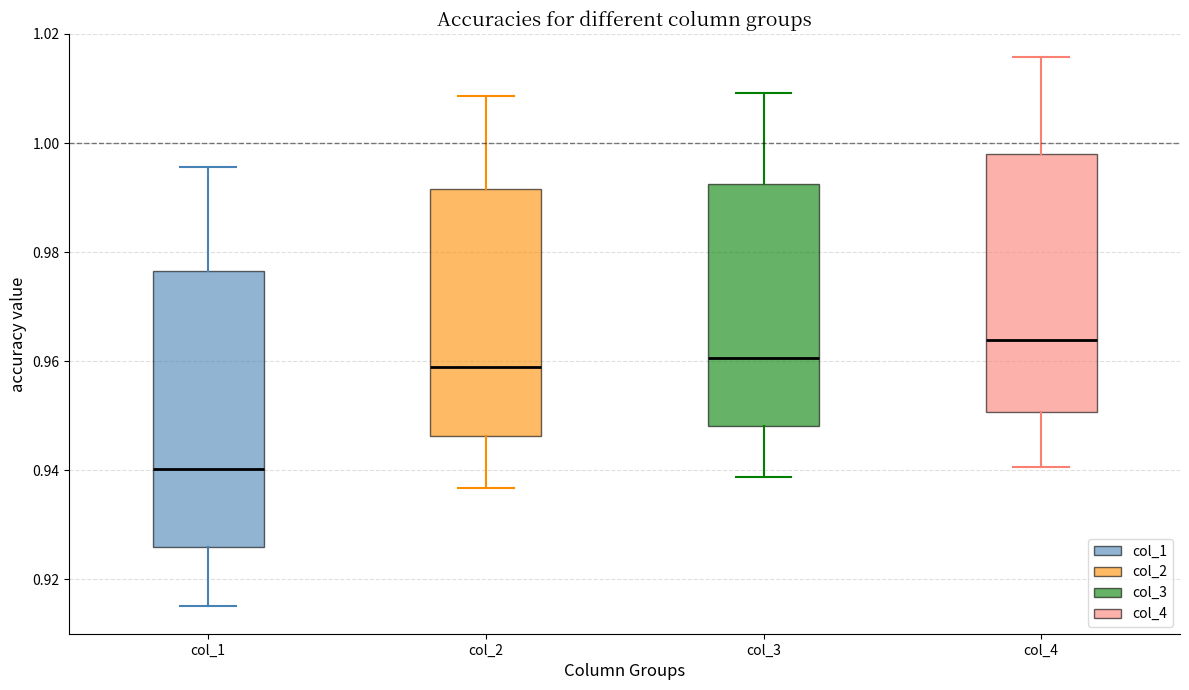

Reading left to right, transcribe this box plot: for each box, give where its median line is, the range the box spans, and where its two whiskers end, as read against the y-axis. The values are not printed on the chart, so give them approximately, as read against the axis.

col_1: median 0.940, box 0.926 to 0.976, whiskers 0.916 to 0.996
col_2: median 0.958, box 0.946 to 0.992, whiskers 0.936 to 1.008
col_3: median 0.960, box 0.948 to 0.992, whiskers 0.938 to 1.010
col_4: median 0.964, box 0.950 to 0.998, whiskers 0.940 to 1.016